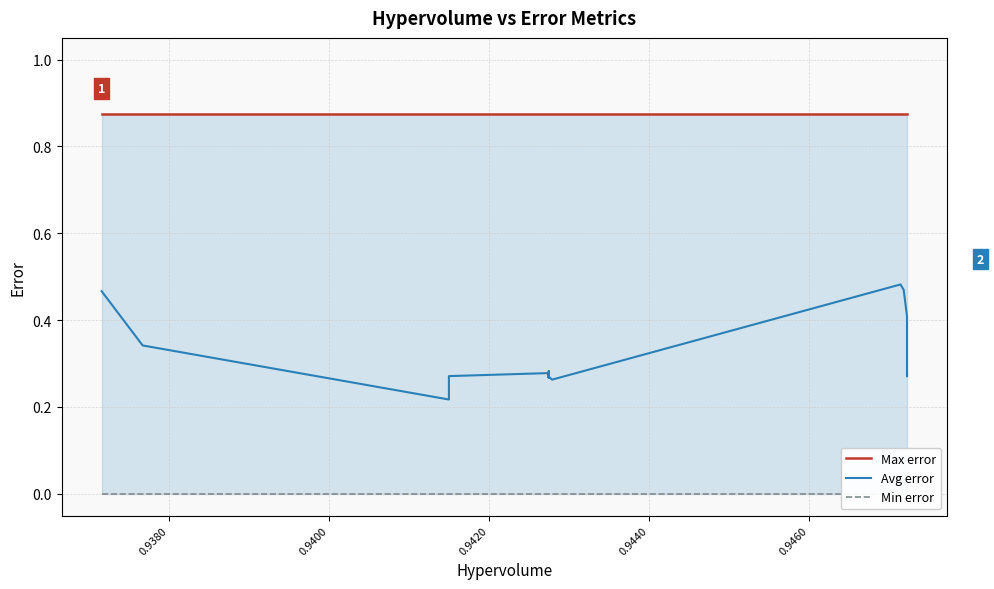

Is the value of Avg error at 14 greater than the value of Min error at 16?

Yes